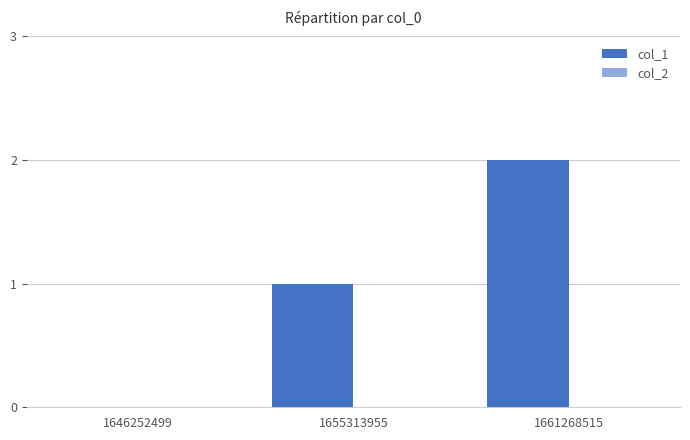

Is it true that the value at 1661268515 is 2?

True